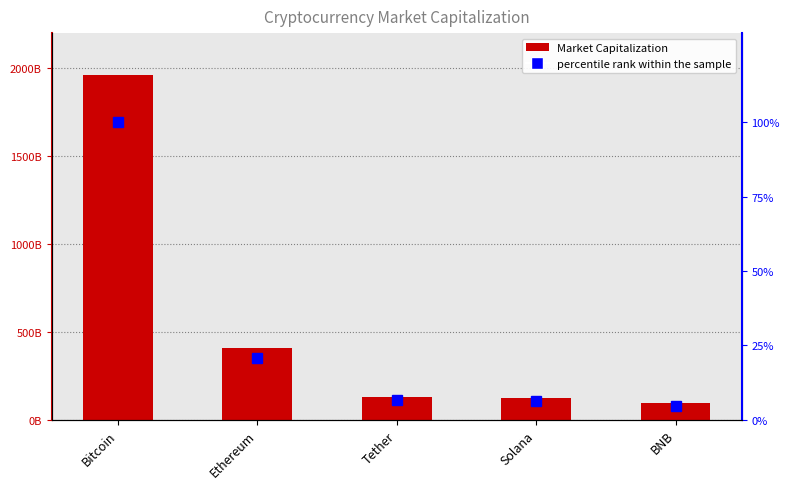

What is the difference between the Market Capitalization values at Bitcoin and Solana?

1836203401869.0